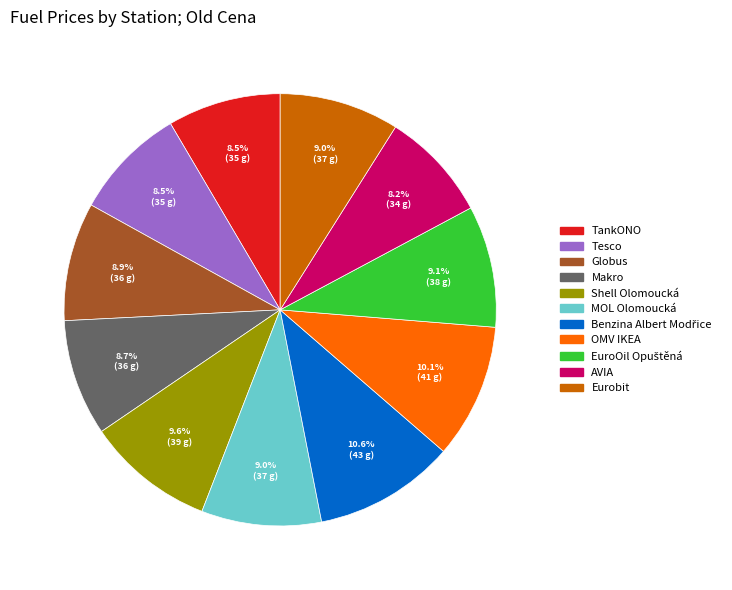

Approximately how many times larger is the value at OMV IKEA compared to Globus?

1.1